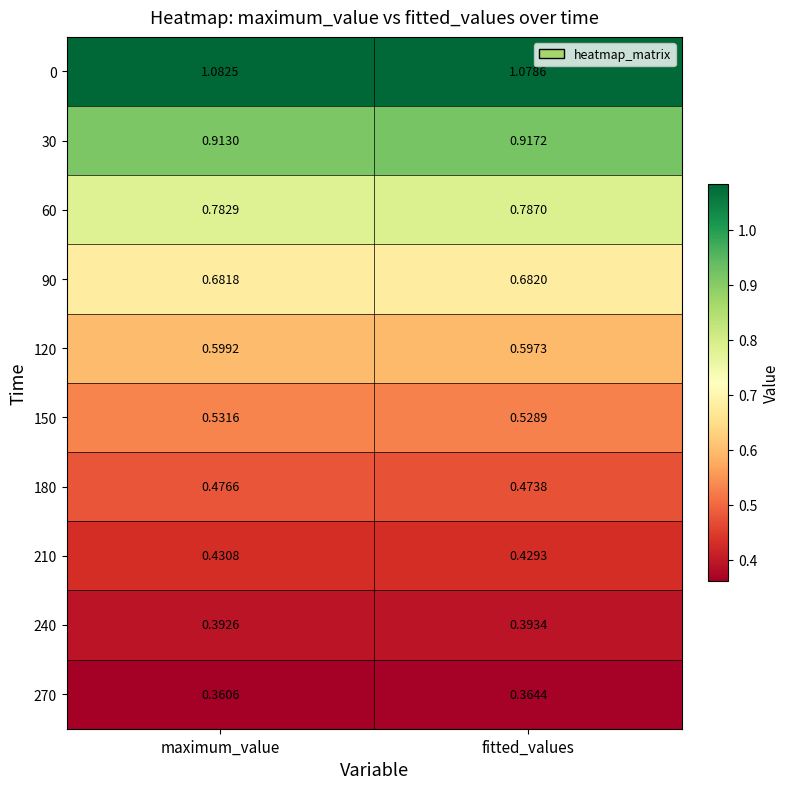

At which category is the sum across all series the highest?

fitted_values